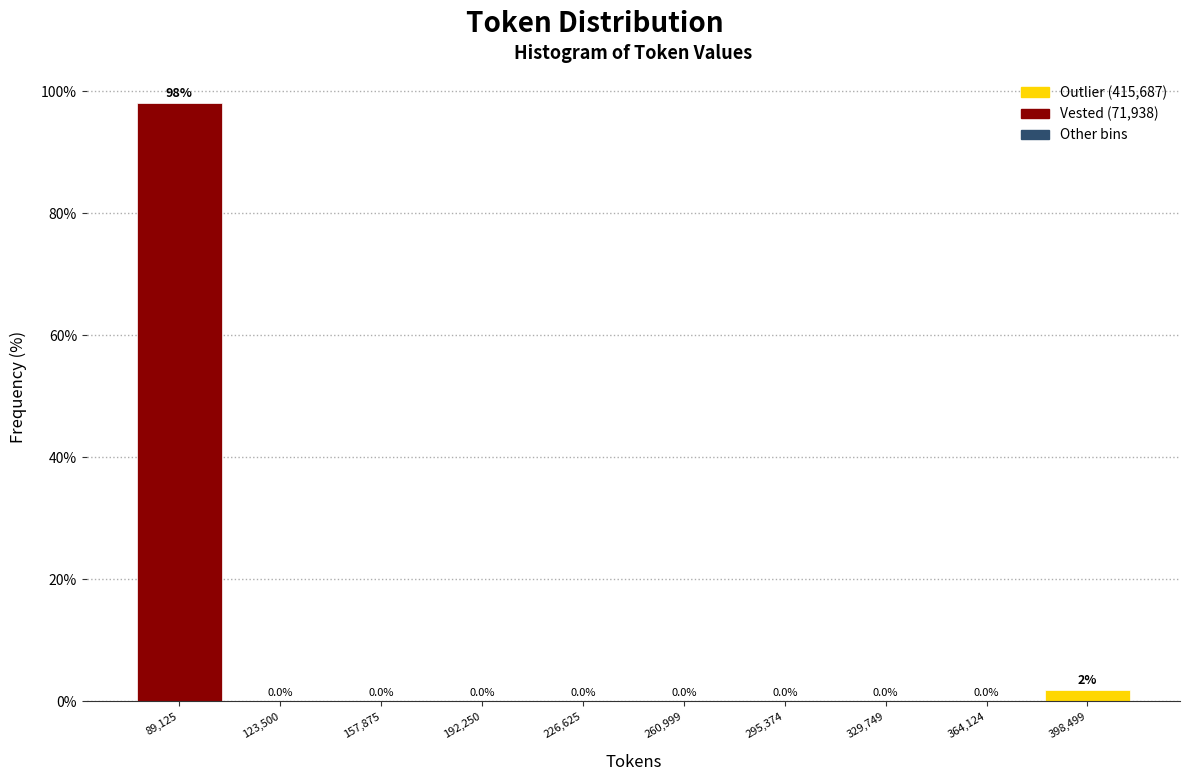

Over which range of the x-axis is the bar tallest?

70000 to 105000